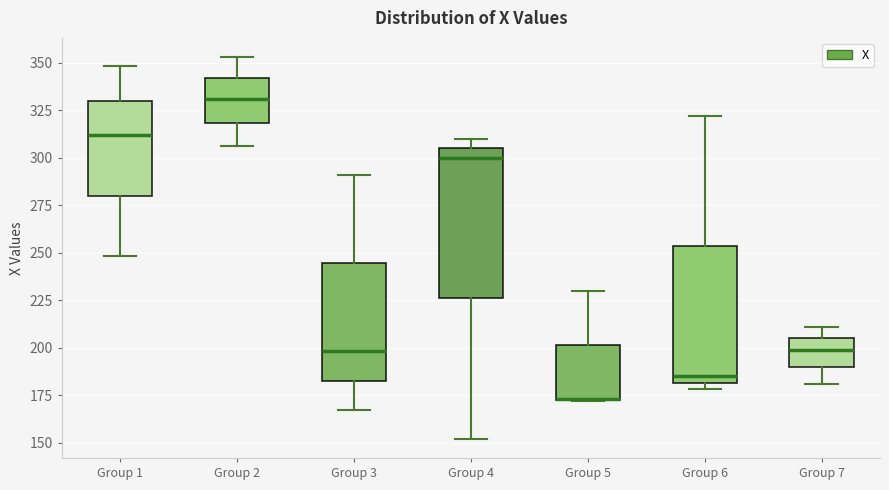

Where is the upper edge of the box for Group 4 on the y-axis? The values are not printed on the chart, so give them approximately, as read against the axis.

305